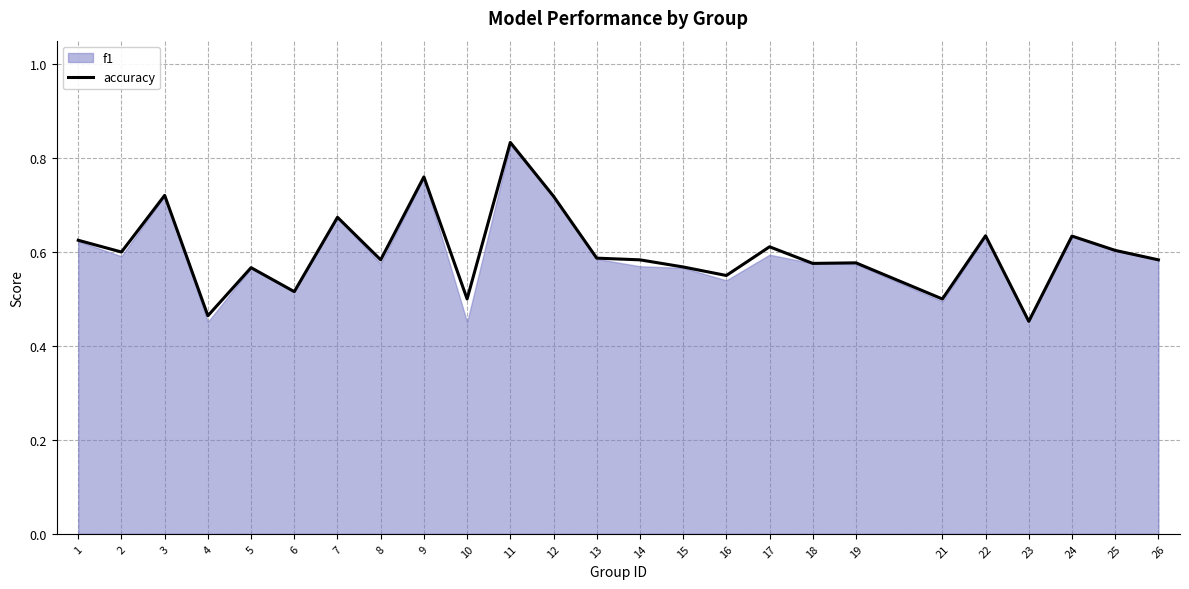

Does the chart display data point markers on the line(s)?

No